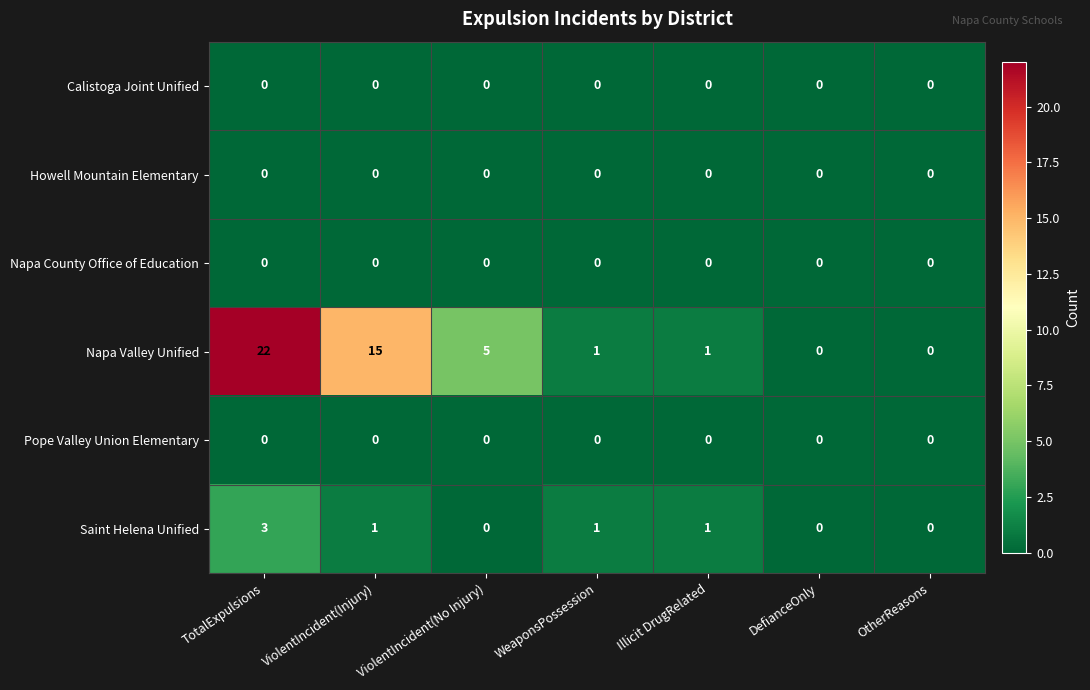

The Napa Valley Unified series shows 2 at Illicit DrugRelated. True or false?

False